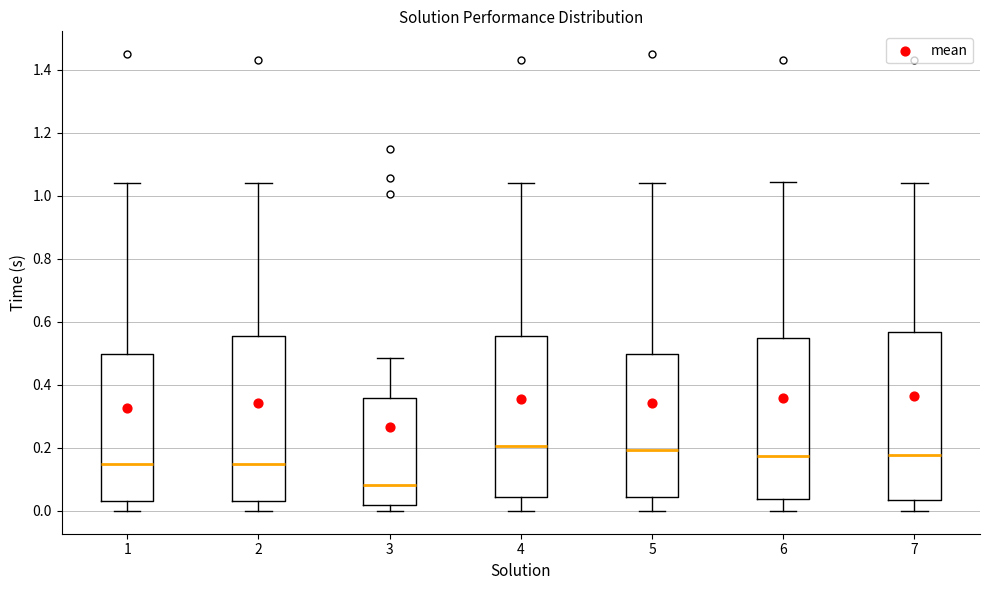

Reading left to right, read every box against the y-axis: the position of its median line, the range the box covers, and the ends of its whiskers. The values are not printed on the chart, so give them approximately, as read against the axis.

1: median 0.14, box 0.04 to 0.50, whiskers 0.00 to 1.04
2: median 0.14, box 0.04 to 0.56, whiskers 0.00 to 1.04
3: median 0.08, box 0.02 to 0.36, whiskers 0.00 to 0.48
4: median 0.20, box 0.04 to 0.56, whiskers 0.00 to 1.04
5: median 0.20, box 0.04 to 0.50, whiskers 0.00 to 1.04
6: median 0.18, box 0.04 to 0.54, whiskers 0.00 to 1.04
7: median 0.18, box 0.04 to 0.56, whiskers 0.00 to 1.04